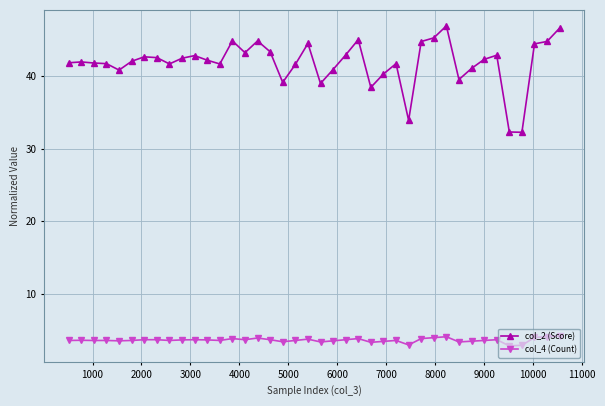

Which series has the largest total across all categories?

col_2 (Score)